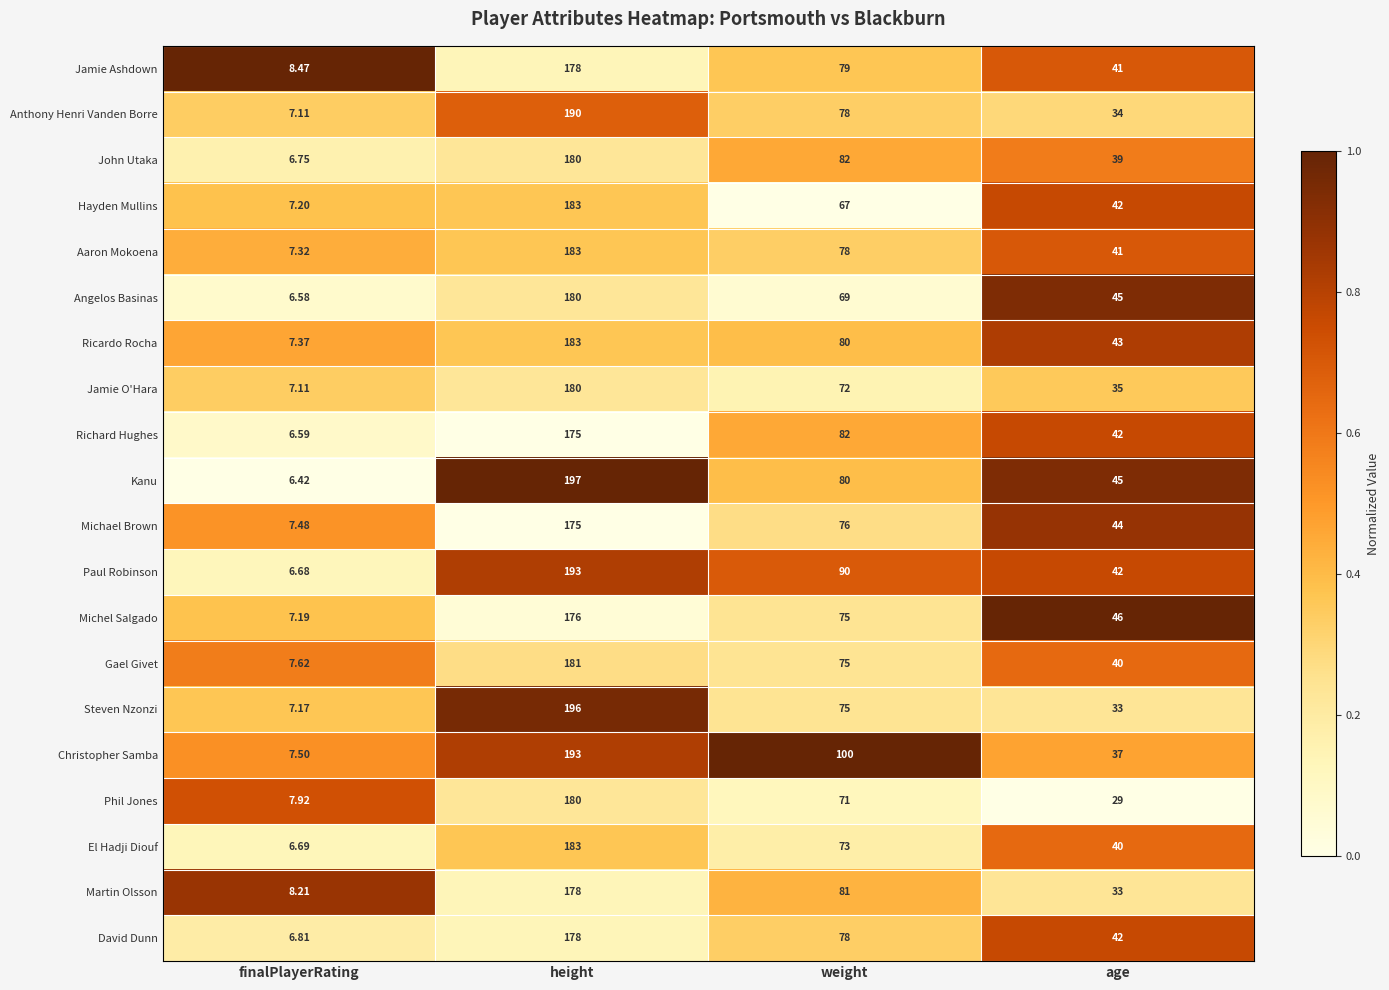

How many distinct data groups are displayed?

20